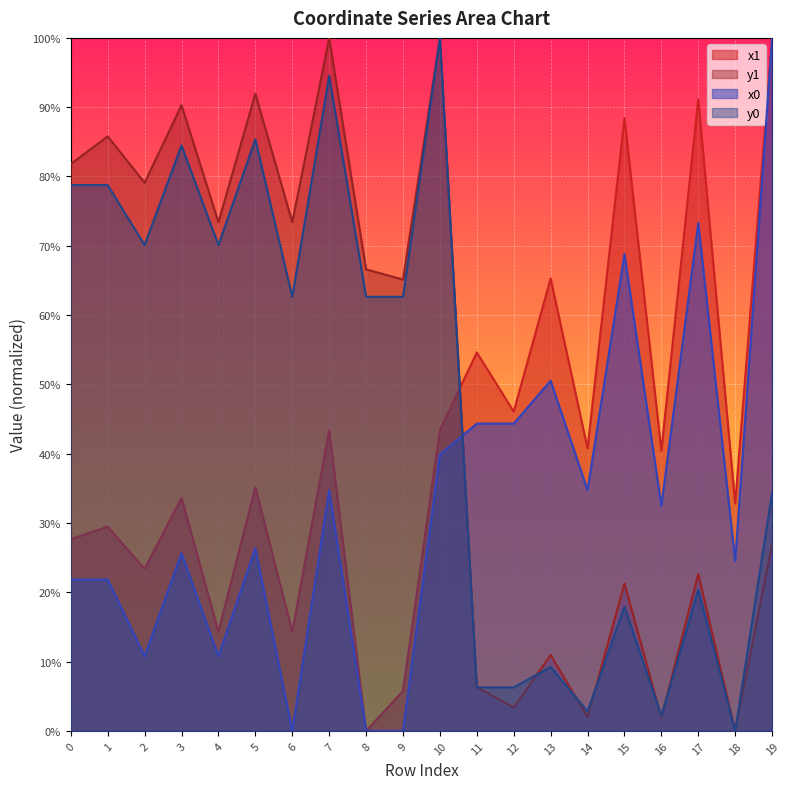

List the series in order of their overall mean, lowest first.

x0, x1, y0, y1